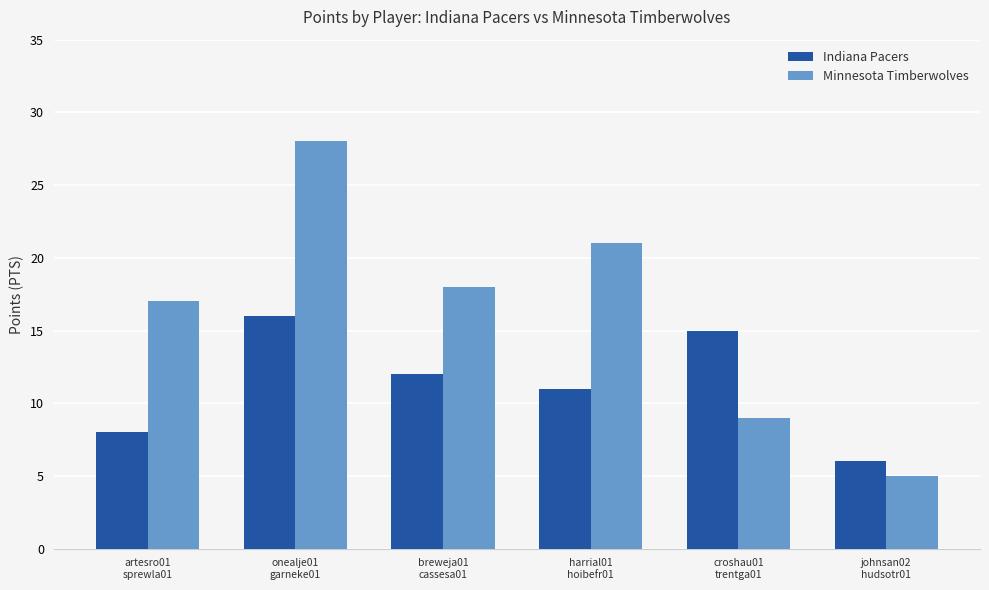

What is the difference between the maximum and minimum values in the Indiana Pacers series?

10